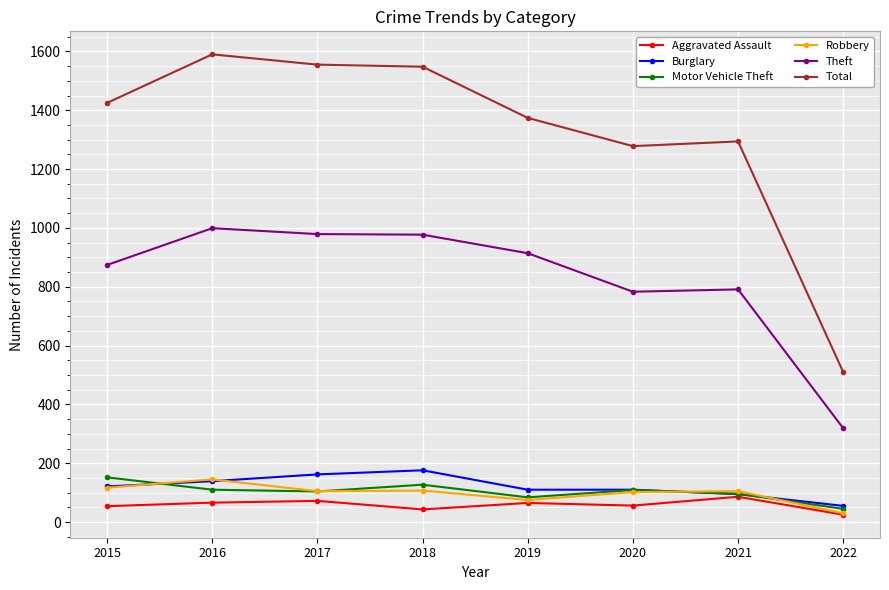

Which series has the widest spread of values?

Total